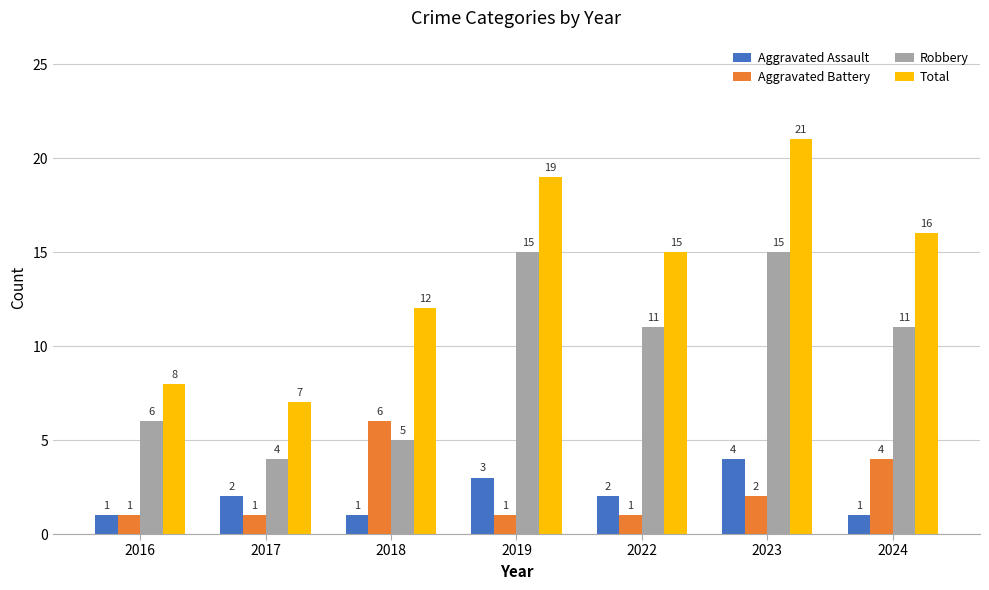

The Aggravated Assault series shows 1 at 2022. True or false?

False